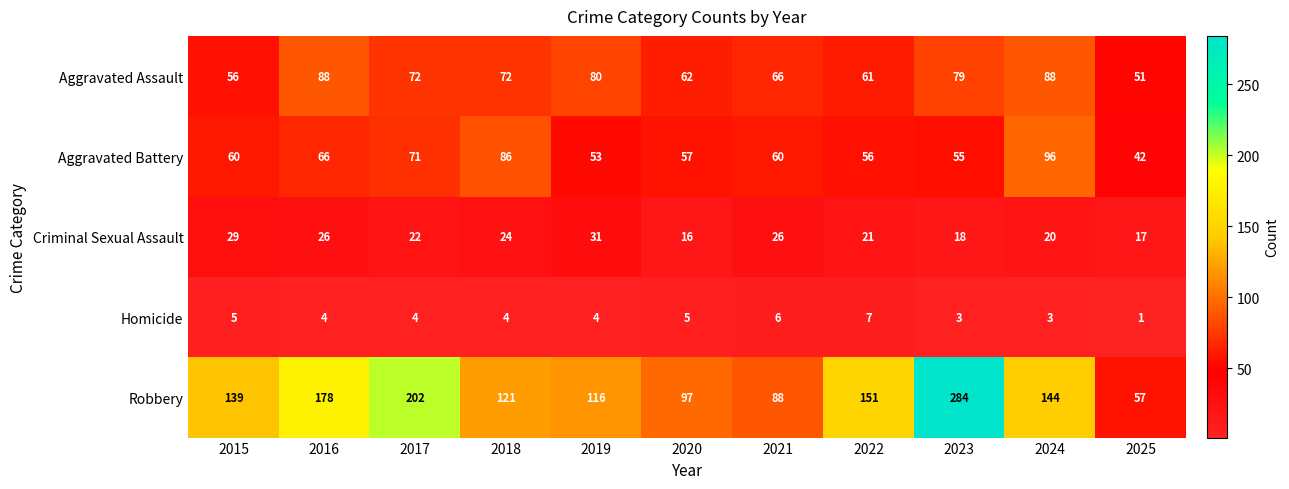

True or false: Aggravated Battery has a value of 66 at 2016.

True